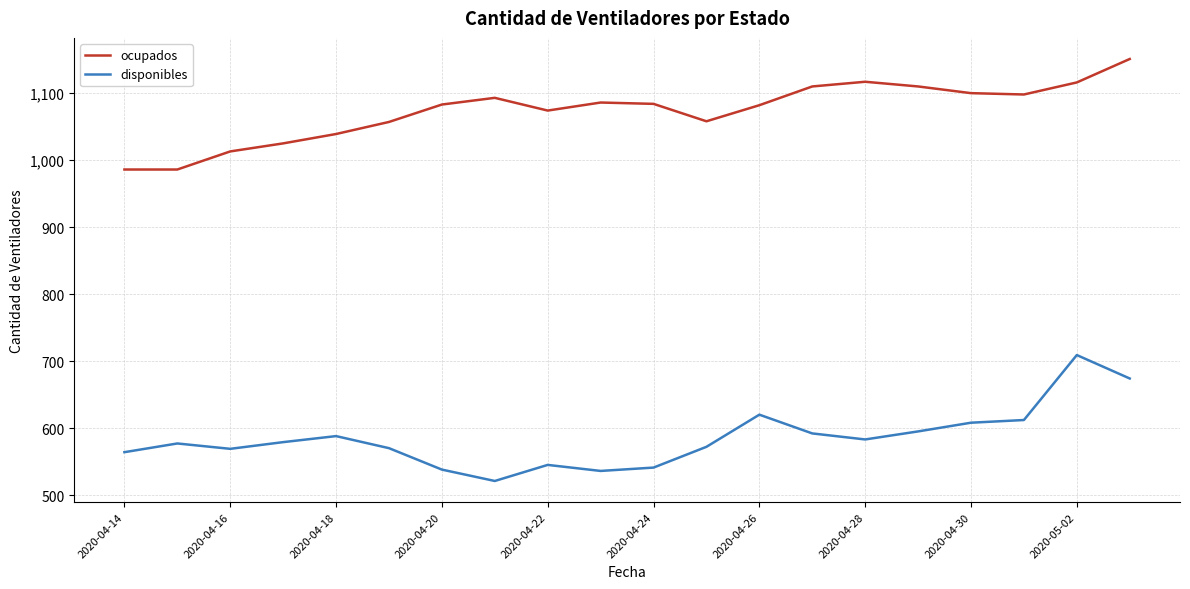

Rank the series by their maximum value, from lowest to highest.

disponibles, ocupados